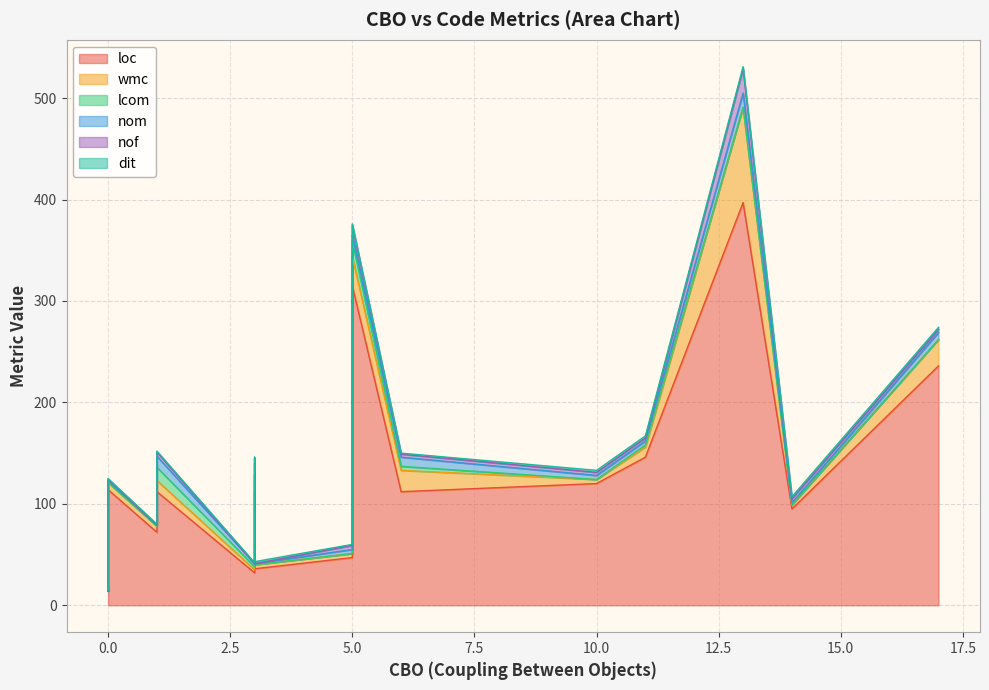

How many values in wmc are above zero?

19